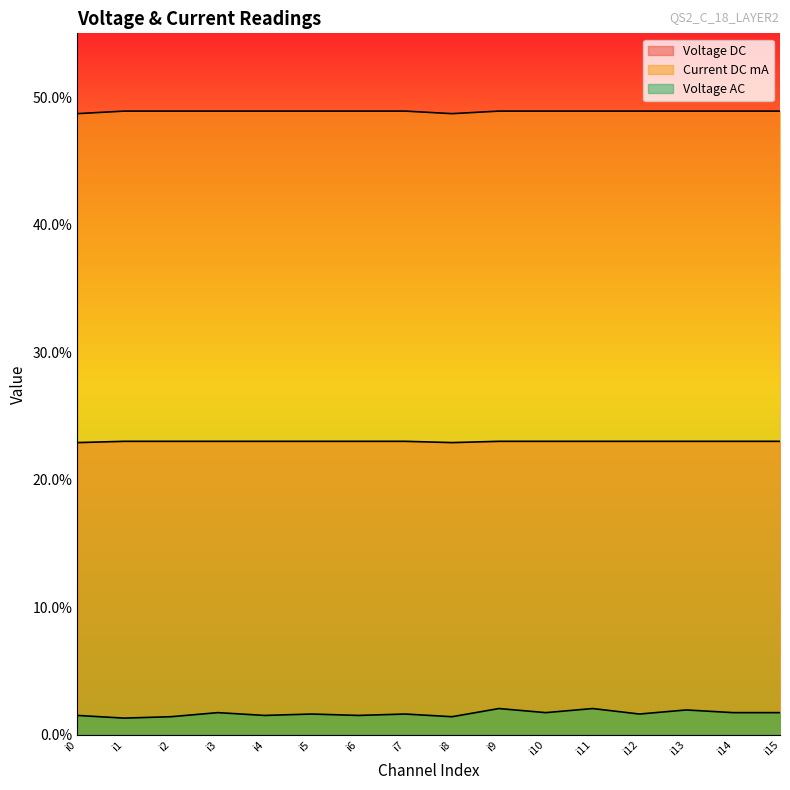

True or false: Current DC mA and Voltage AC cross at least once.

False